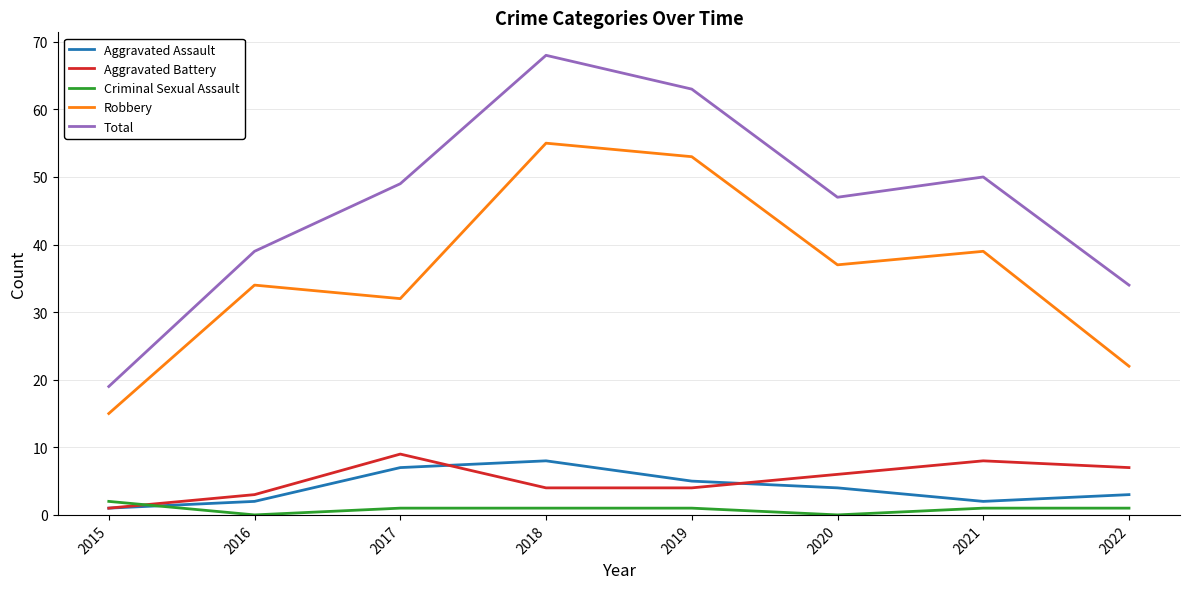

Does the chart display data point markers on the line(s)?

No